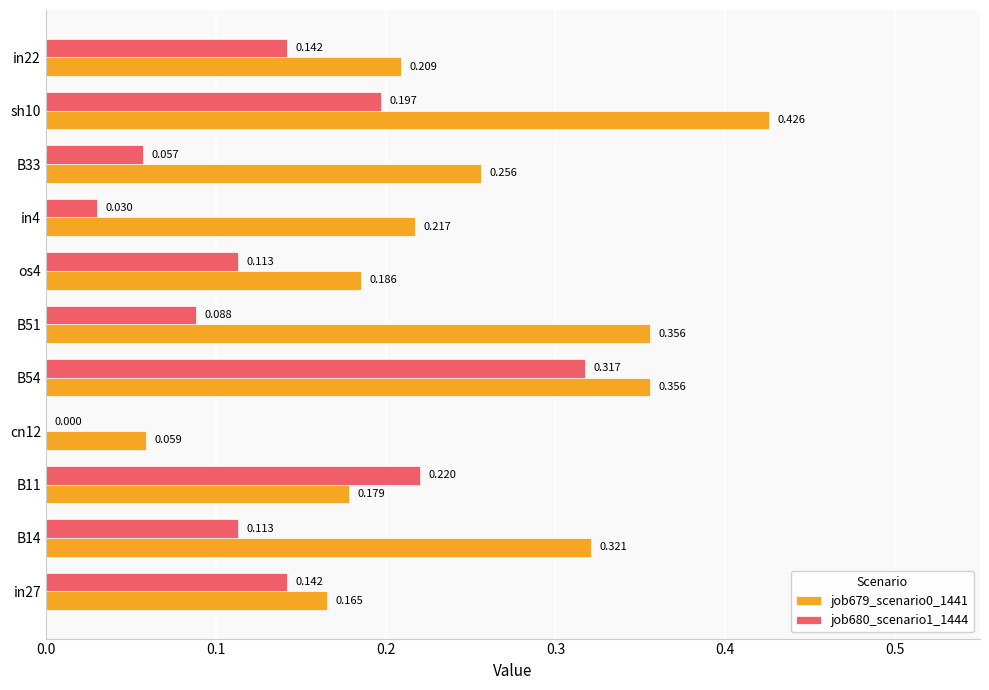

Is the value of job679_scenario0_1441 at sh10 greater than the value of job680_scenario1_1444 at sh10?

Yes